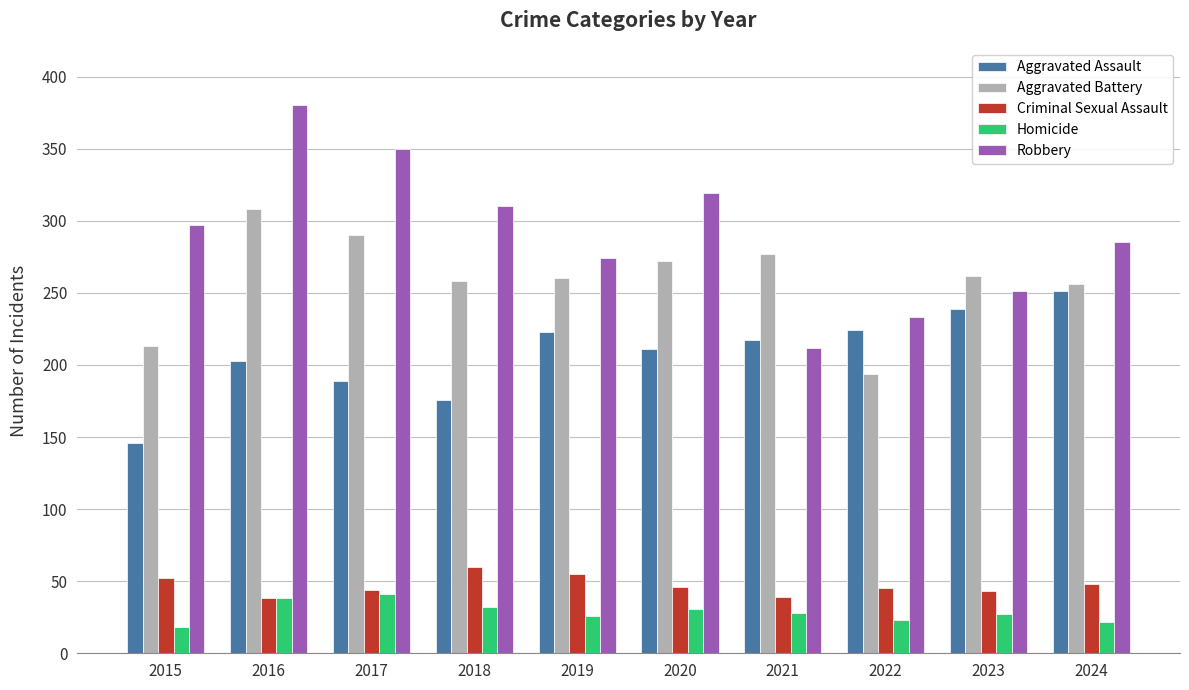

How many series are shown in this chart?

5